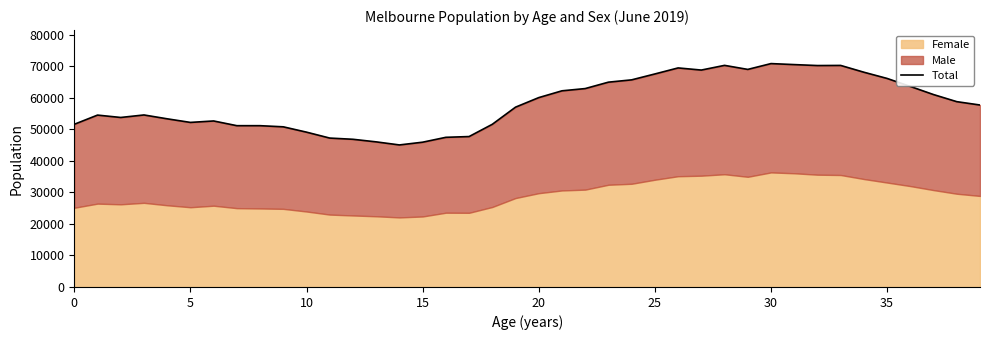

Which label corresponds to the largest value in the chart?

30